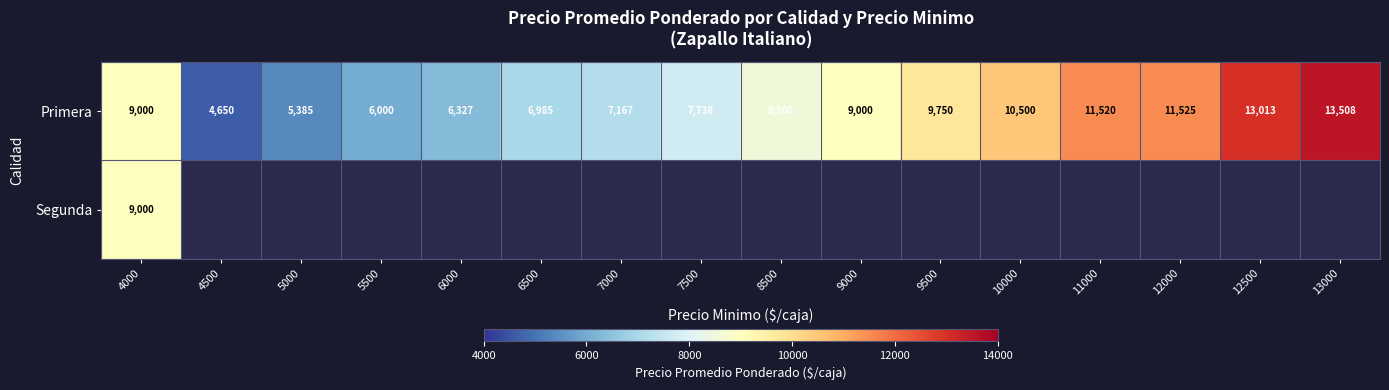

What is the sum of all Primera values?

140568